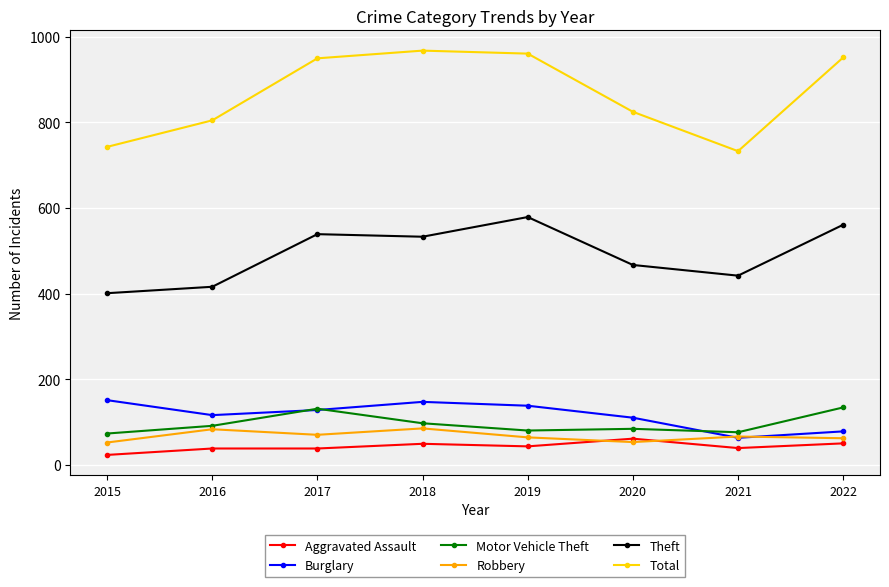

What is the average value of the Total series?

867